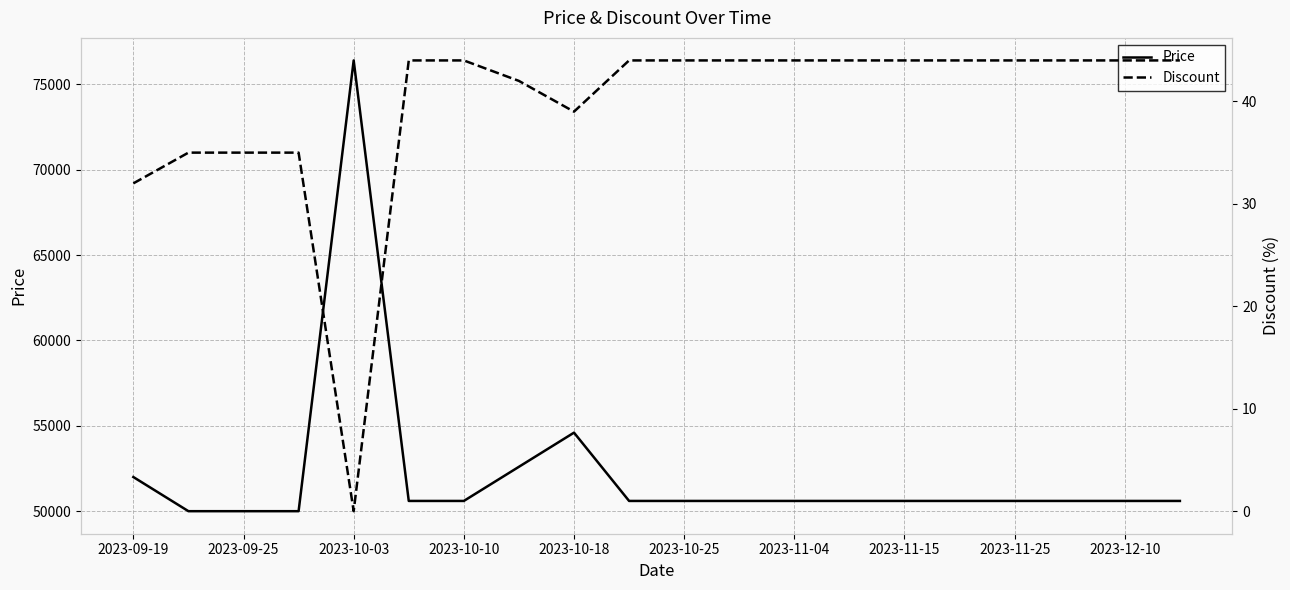

At which label does Price reach its peak?

2023-10-03